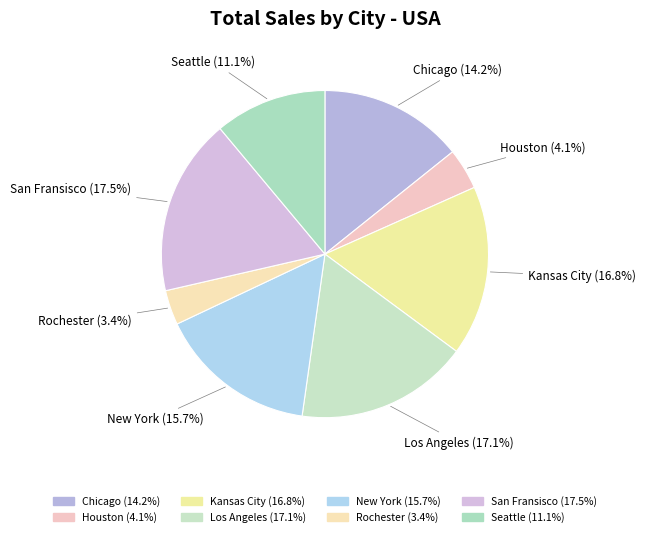

Do Seattle and San Fransisco together represent more than half of the pie?

No